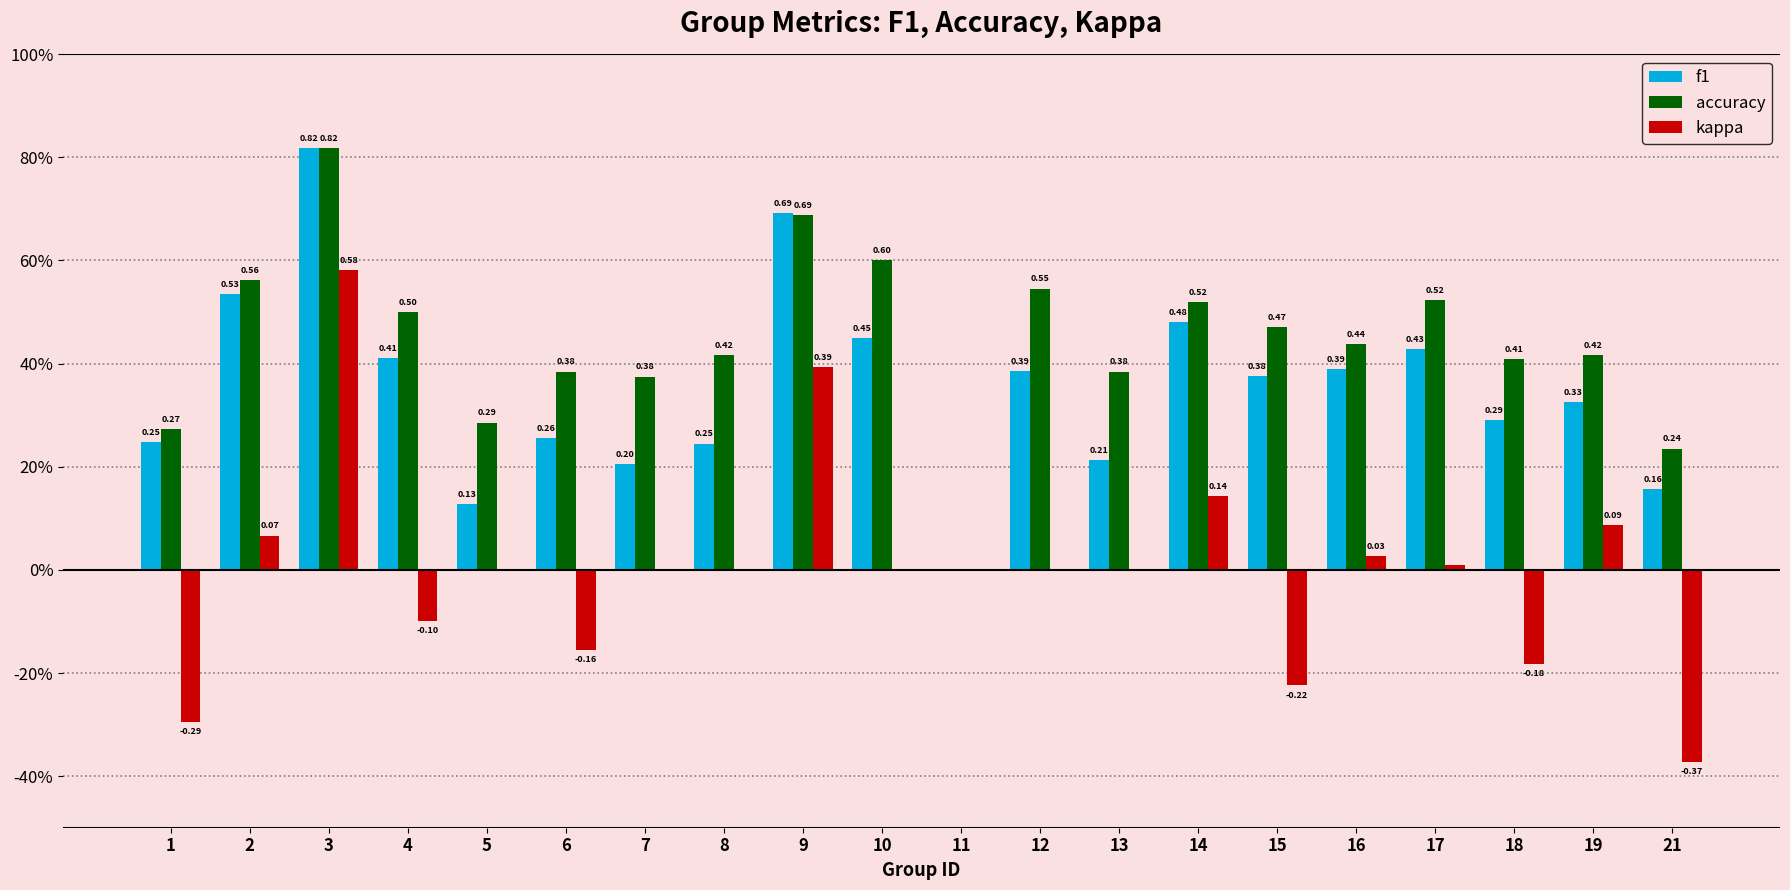

At which category is the sum across all series the highest?

3